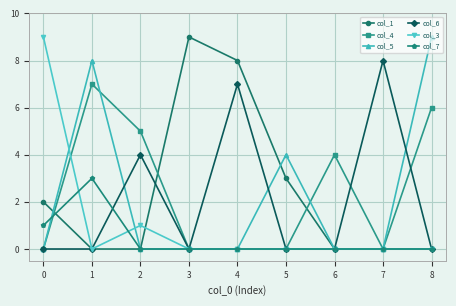

What is the greatest value displayed?

9